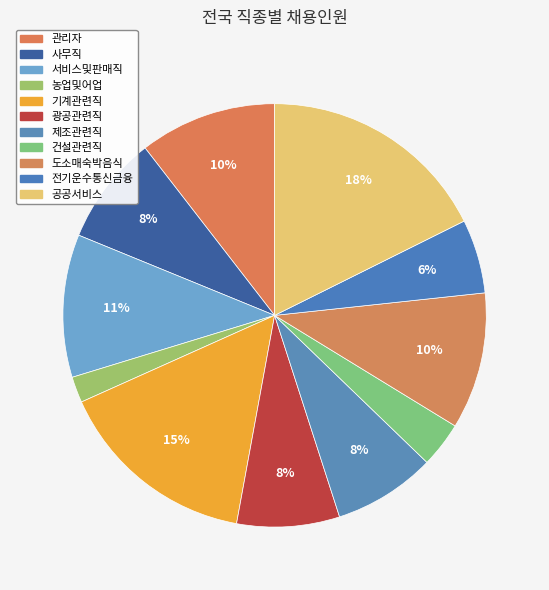

Approximately how many times larger is the value at 전기운수통신금융 compared to 광공관련직?

0.7